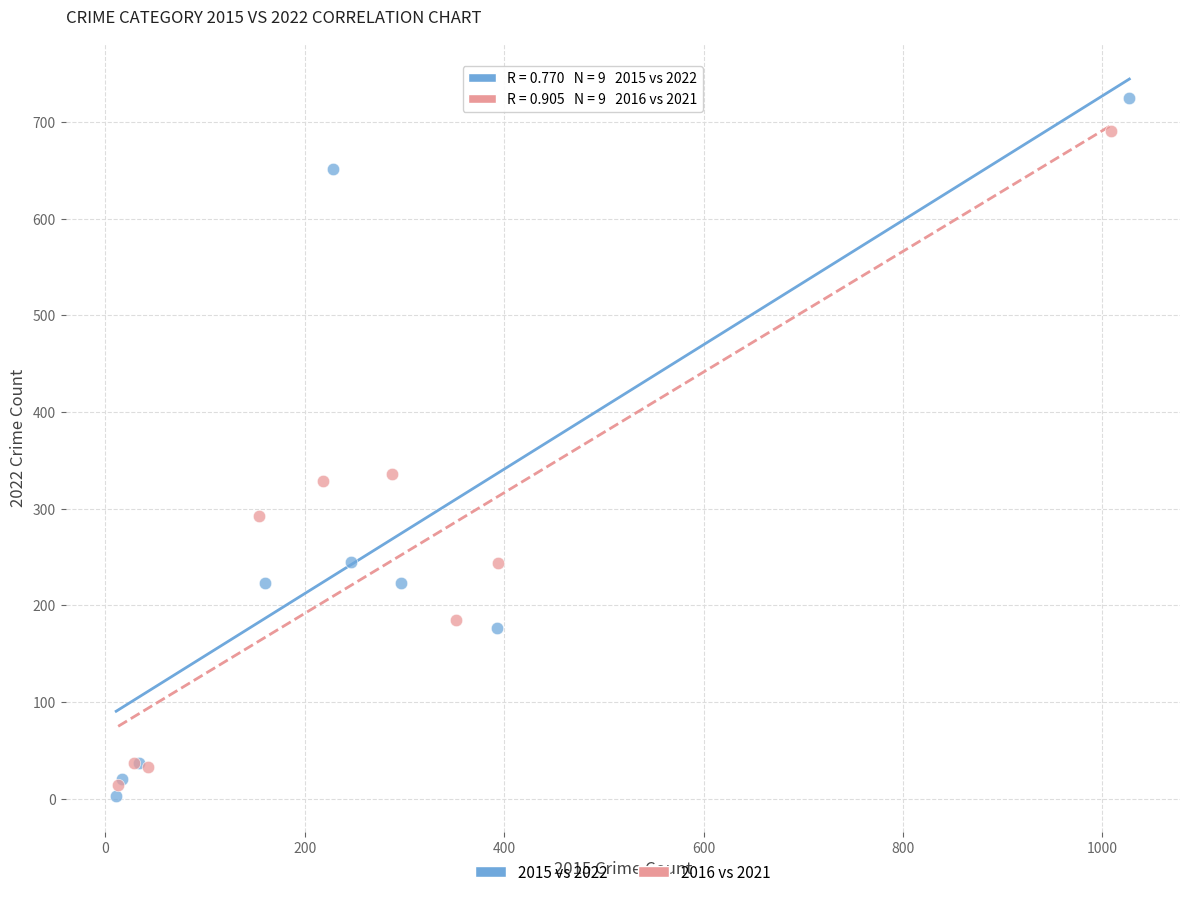

Which series contains the lowest Y value?

2015 vs 2022